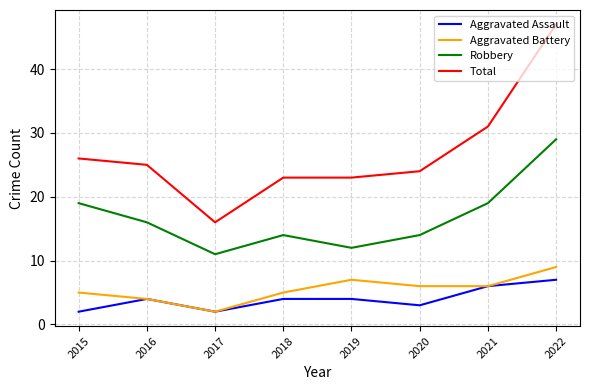

Reading left to right, list all the values displayed in this chart.

Aggravated Assault: 2	4	2	4	4	3	6	7
Aggravated Battery: 5	4	2	5	7	6	6	9
Robbery: 19	16	11	14	12	14	19	29
Total: 26	25	16	23	23	24	31	47